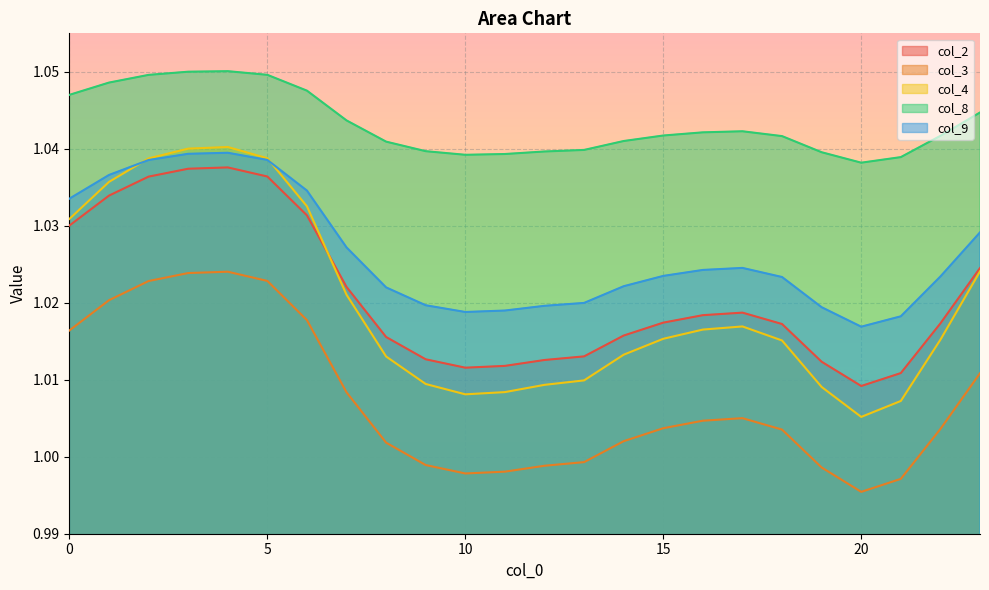

Between 10 and 15, which series saw the biggest shift?

col_4